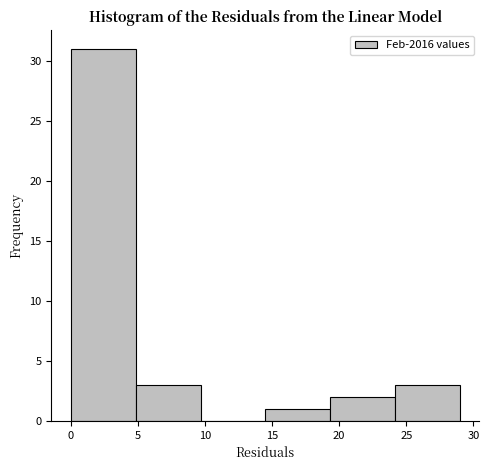

Which range on the x-axis has the tallest bar?

0.0 to 5.0